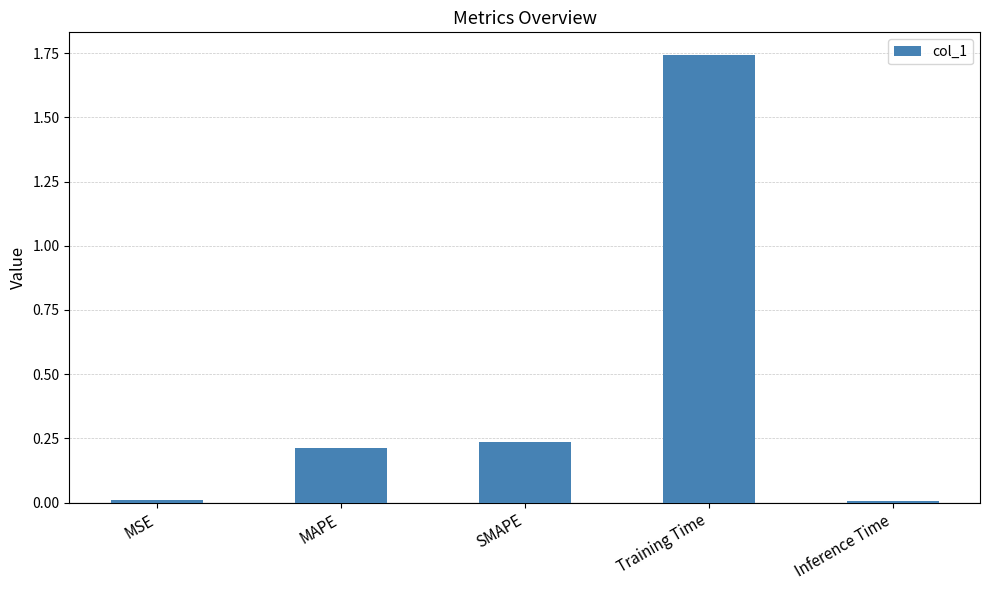

How many bars are there in total?

5